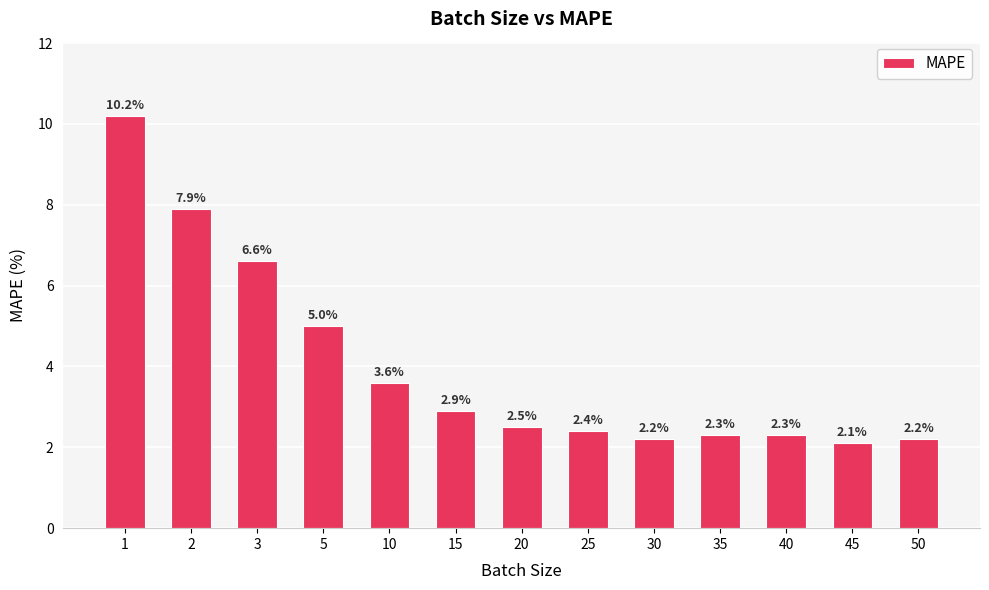

What is the difference between the values at 10 and 20?

1.1